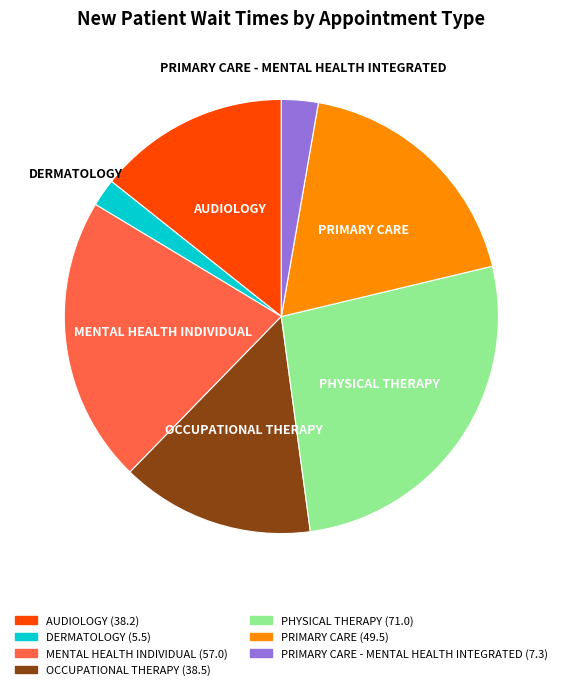

What is the largest slice in the pie chart?

PHYSICAL THERAPY